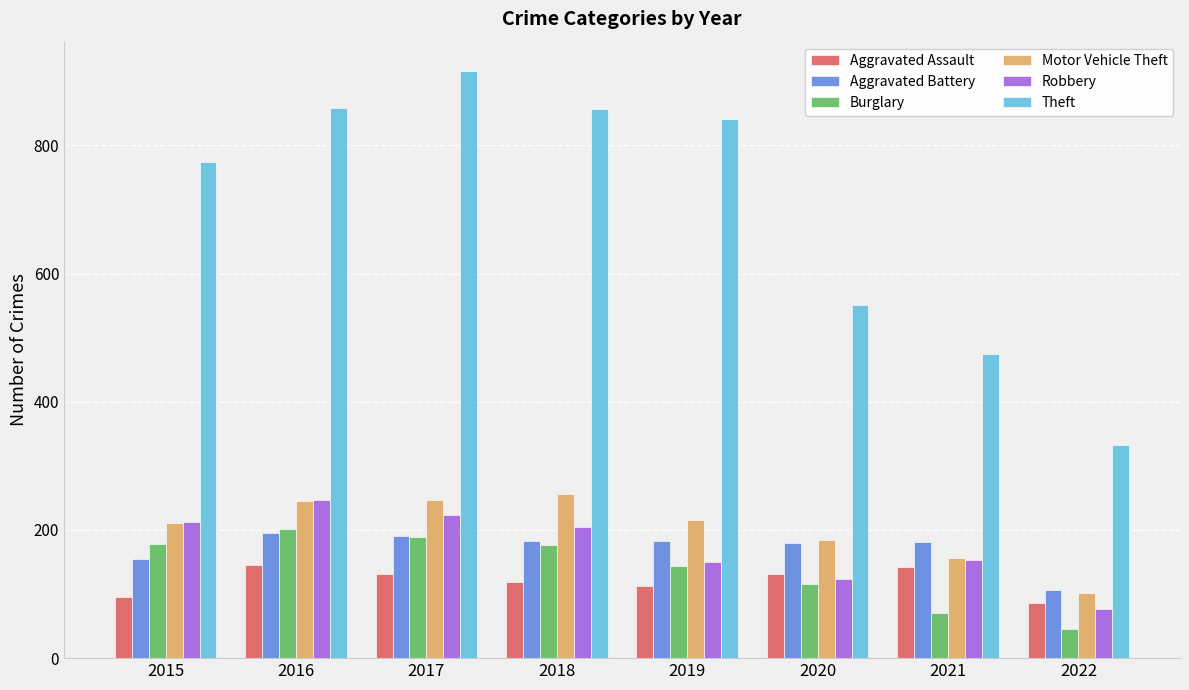

The Theft series shows 439 at 2019. True or false?

False